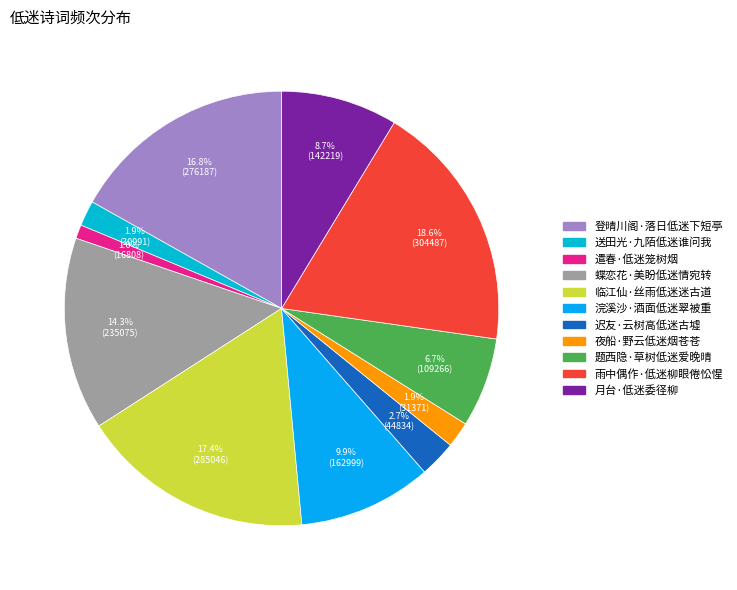

Count the number of slices in the pie.

11